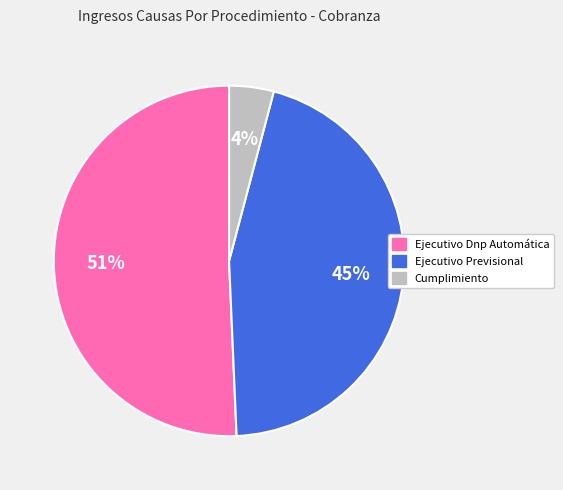

To the nearest percent, what is the difference between the largest and smallest slice percentages?

47%